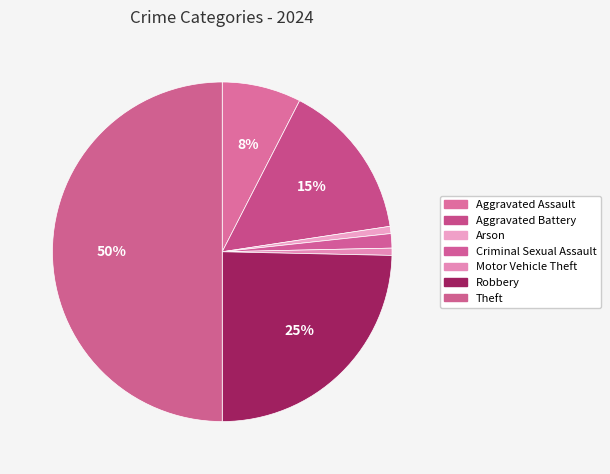

Which category has the biggest portion of the pie?

Theft